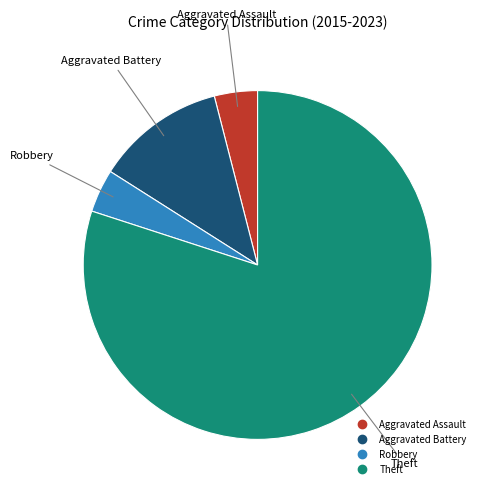

Does any single category account for the majority?

Yes